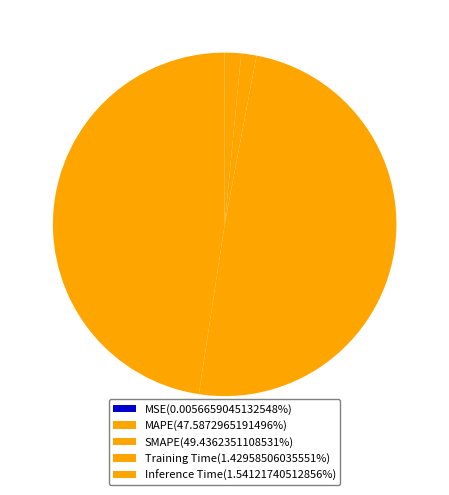

What percentage do Inference Time and MSE together represent?

1.5%